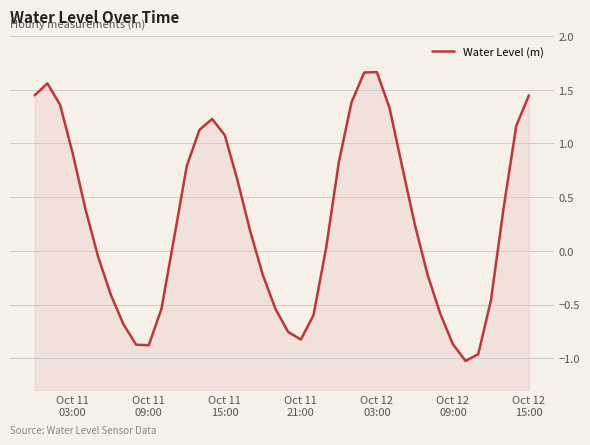

Reading right to left, transcribe all the data shown in this chart.

1.4	1.2	0.4	-0.5	-1.0	-1.0	-0.9	-0.6	-0.2	0.2	0.8	1.3	1.7	1.7	1.4	0.8	0.0	-0.6	-0.8	-0.8	-0.5	-0.2	0.2	0.7	1.1	1.2	1.1	0.8	0.1	-0.5	-0.9	-0.9	-0.7	-0.4	-0.1	0.4	0.9	1.4	1.6	1.4